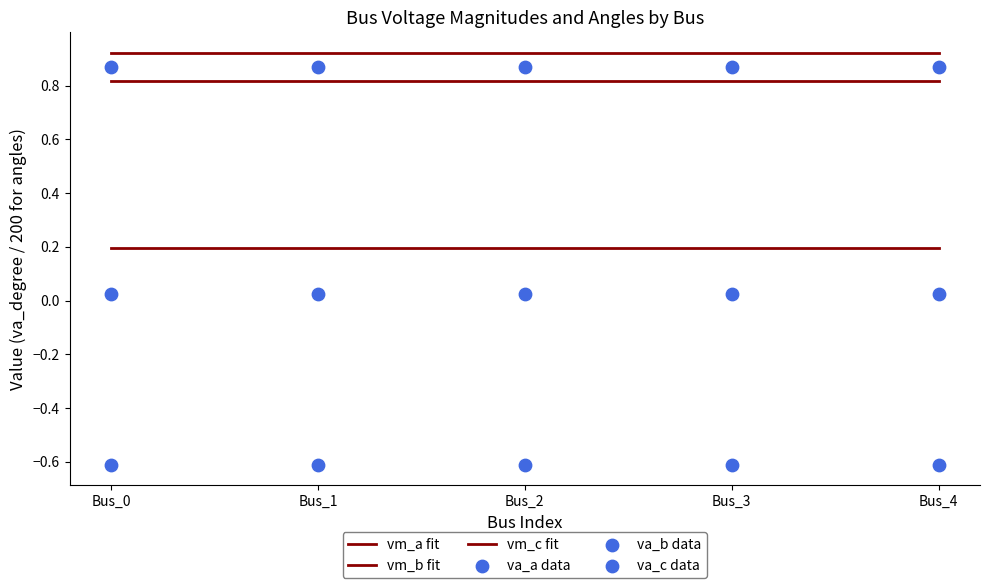

At how many categories does at least one series exceed 0?

5